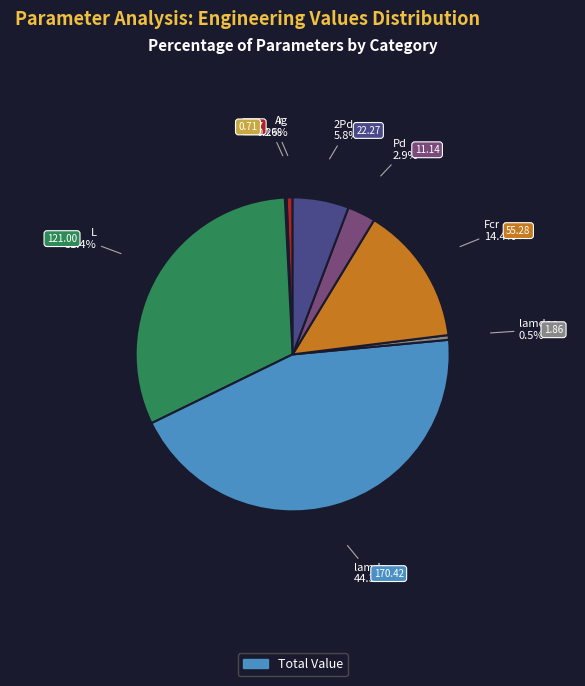

Does any single category account for the majority?

No